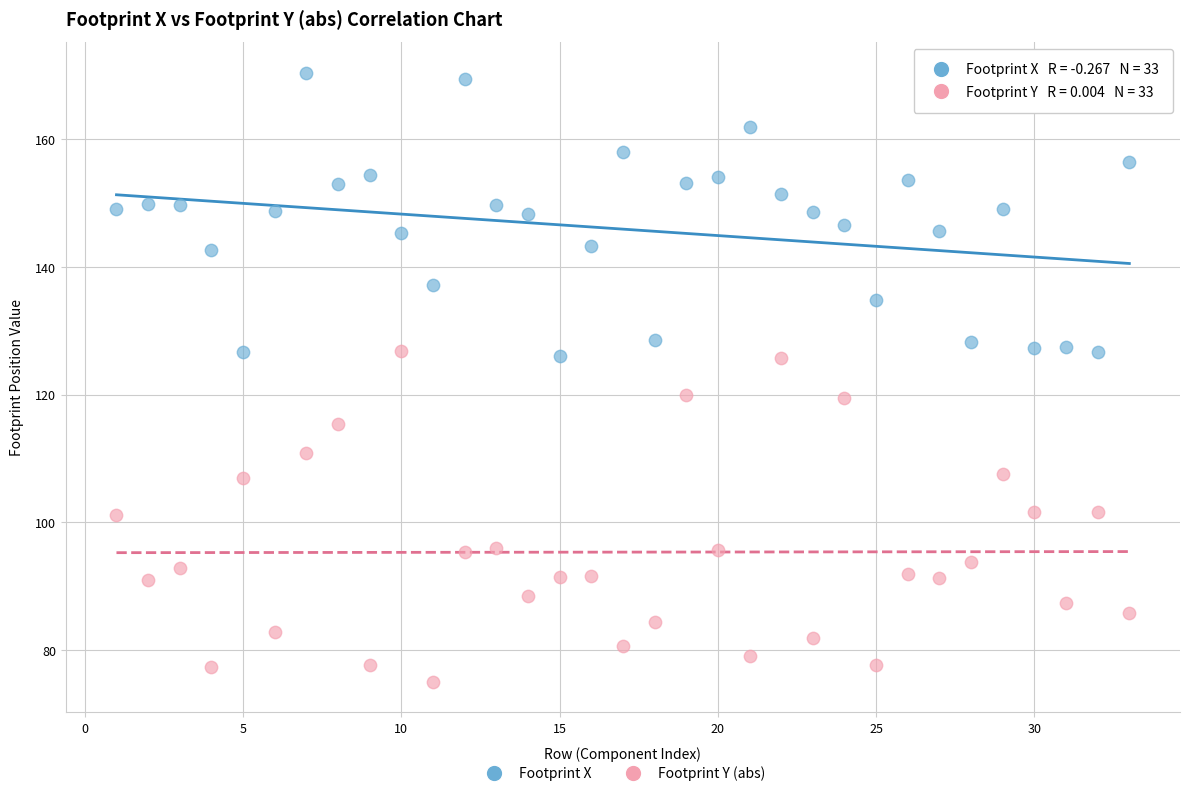

What are all the series names shown in the legend?

Footprint X, Footprint Y (abs)